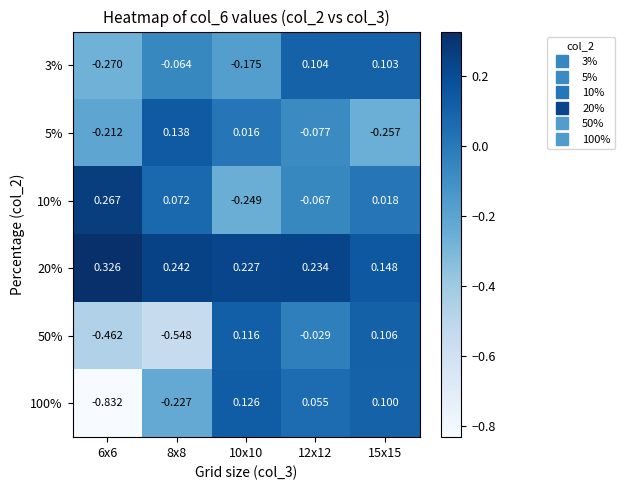

At which category is the sum across all series the highest?

12x12